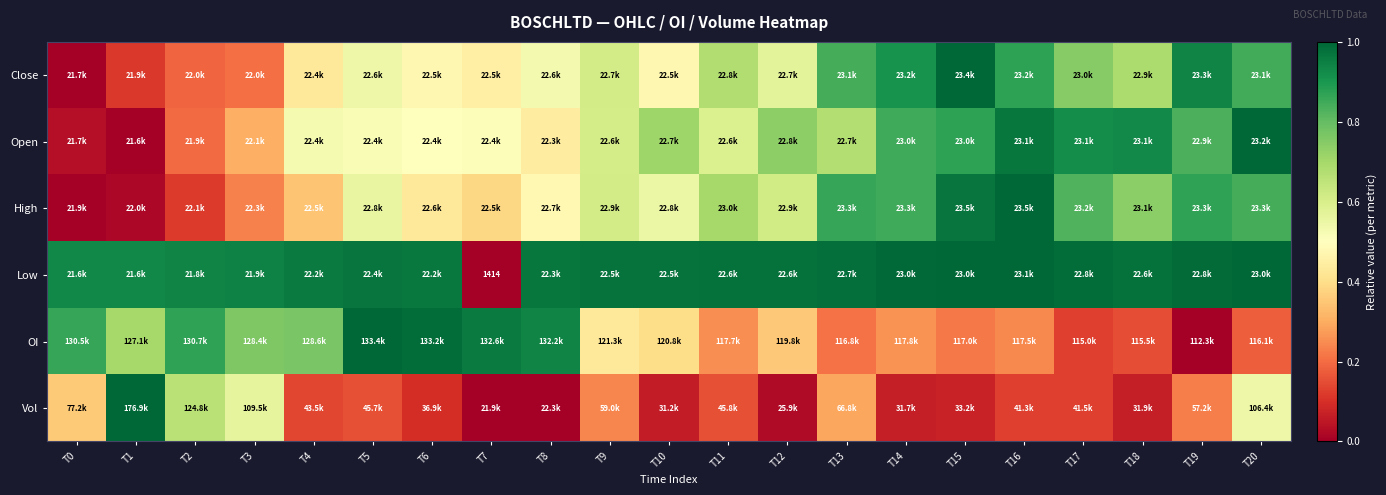

How many series are shown in this chart?

6